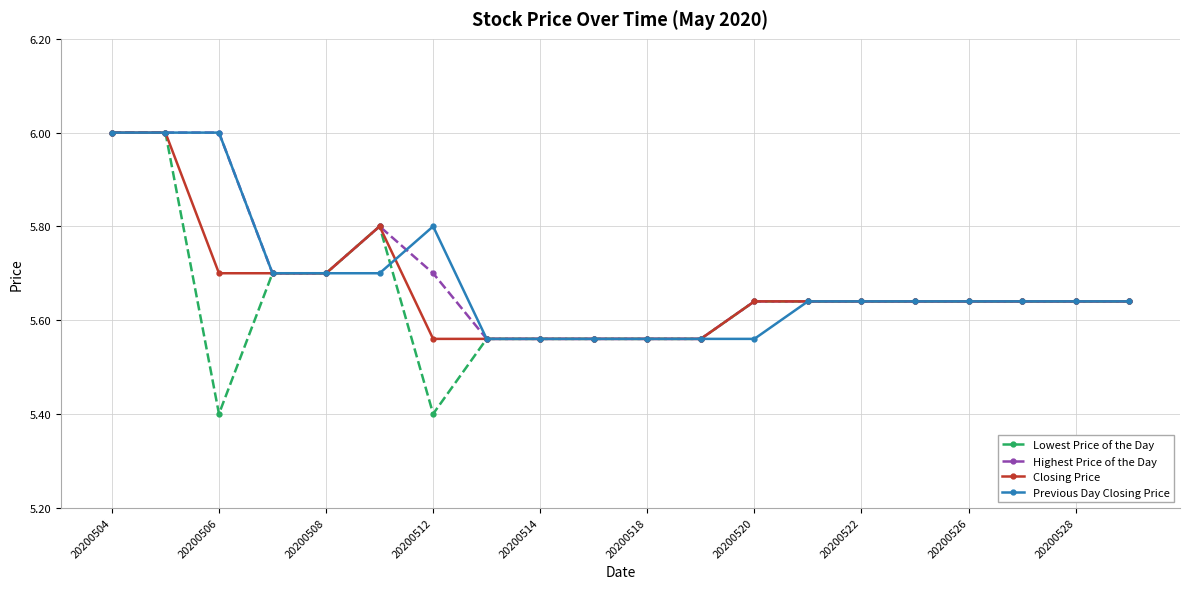

What is the smallest value displayed?

5.4